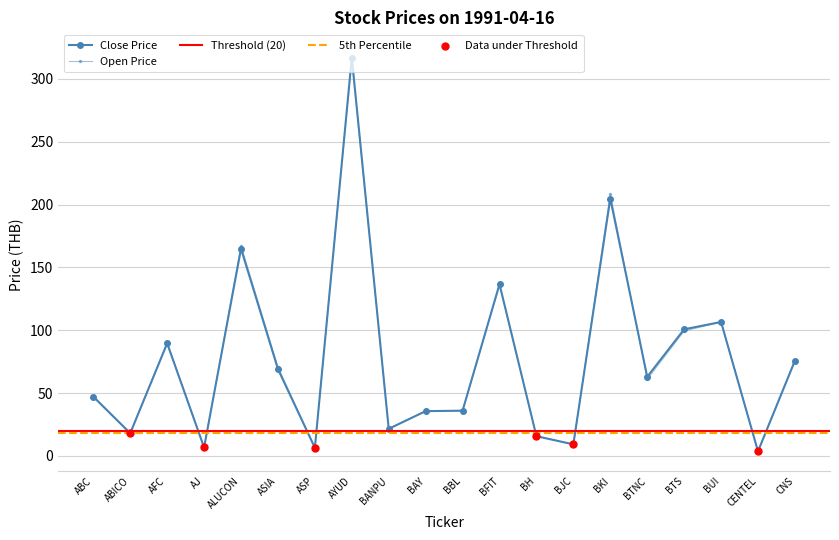

Which series reaches the minimum Y coordinate?

HIGH